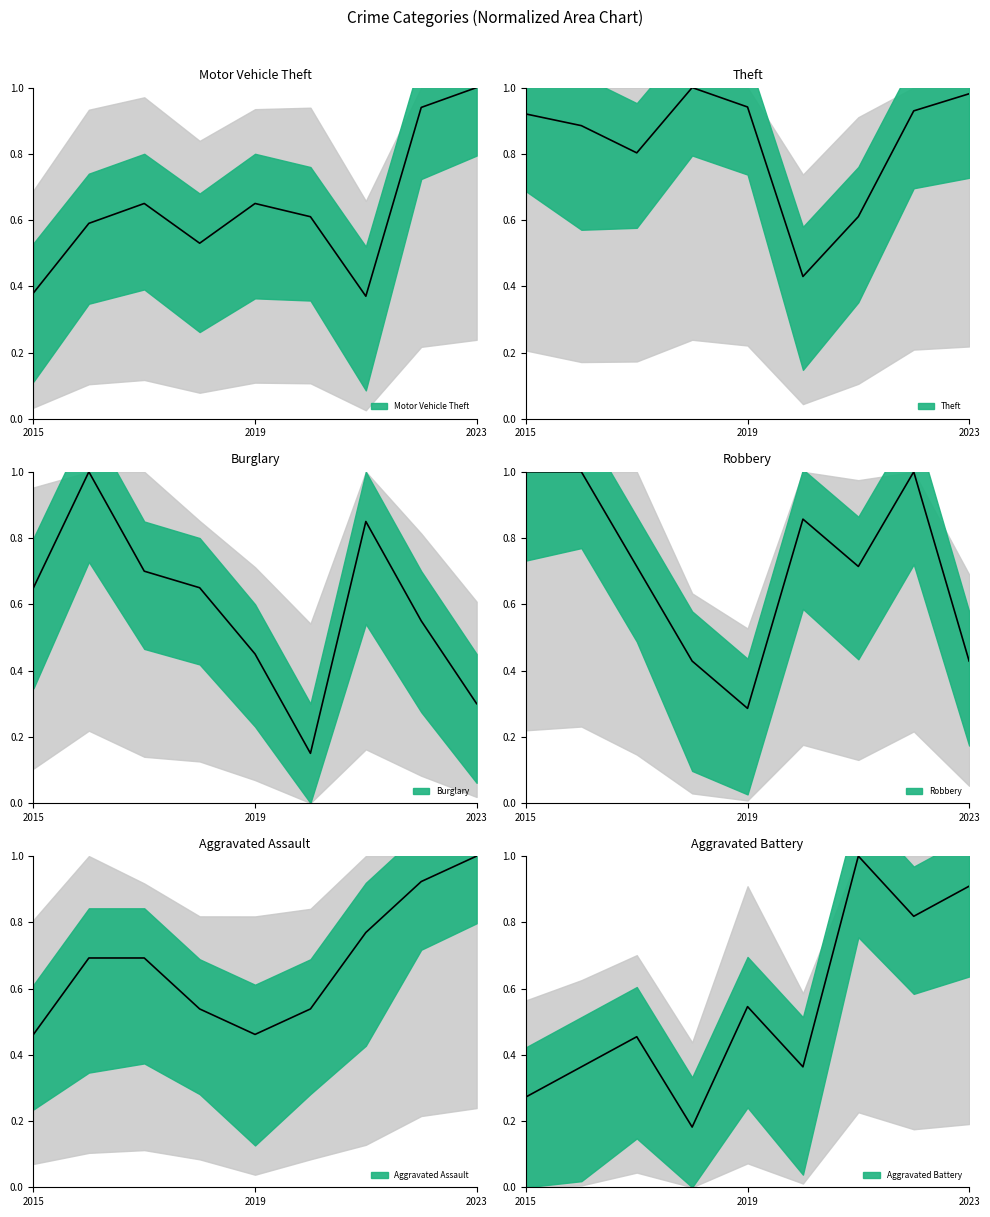

How many intersections are there between Motor Vehicle Theft and Robbery?

3